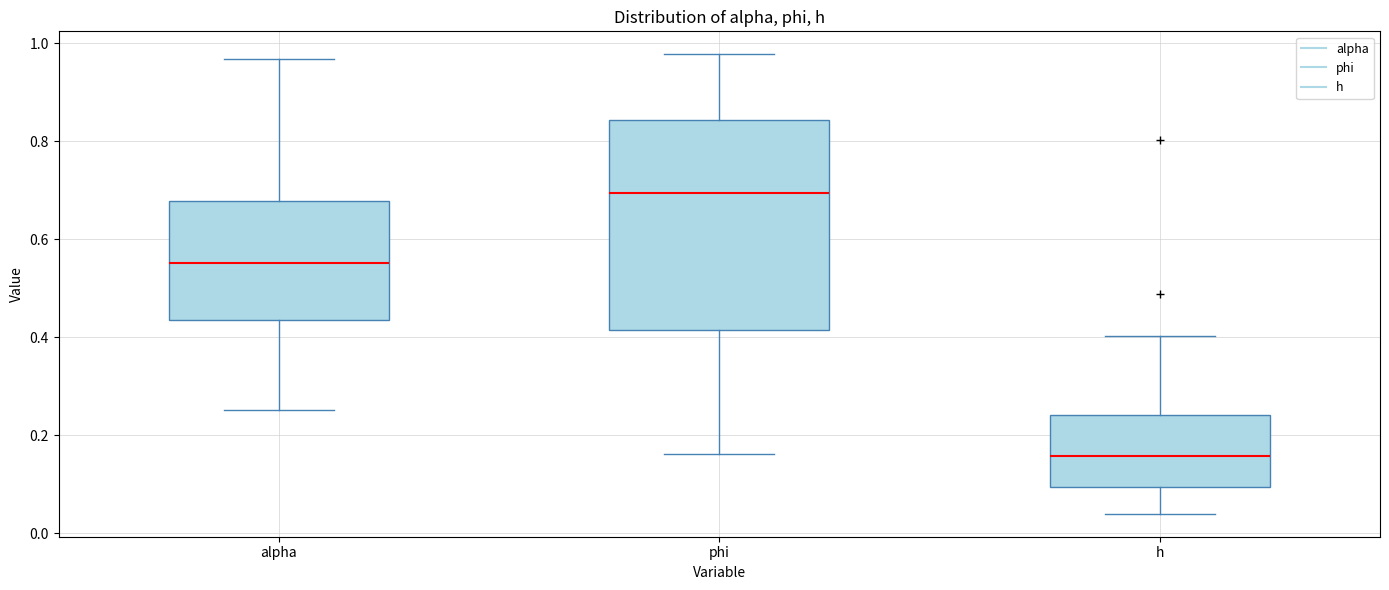

Which box has the highest median line?

phi